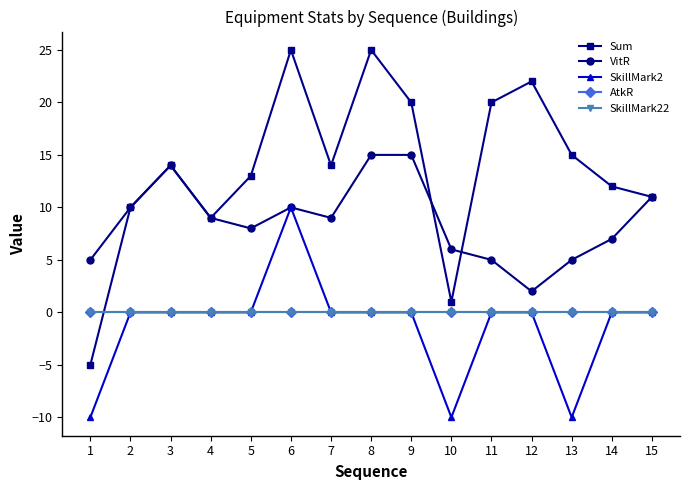

How many interior local valleys does the Sum series have?

3